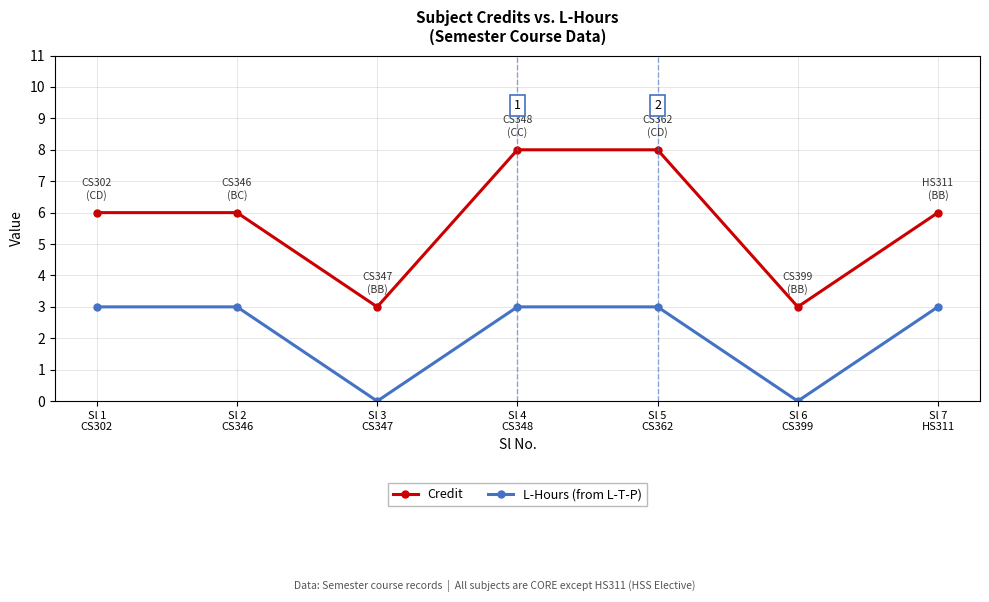

What is the highest value of the L-Hours (from L-T-P) series?

3